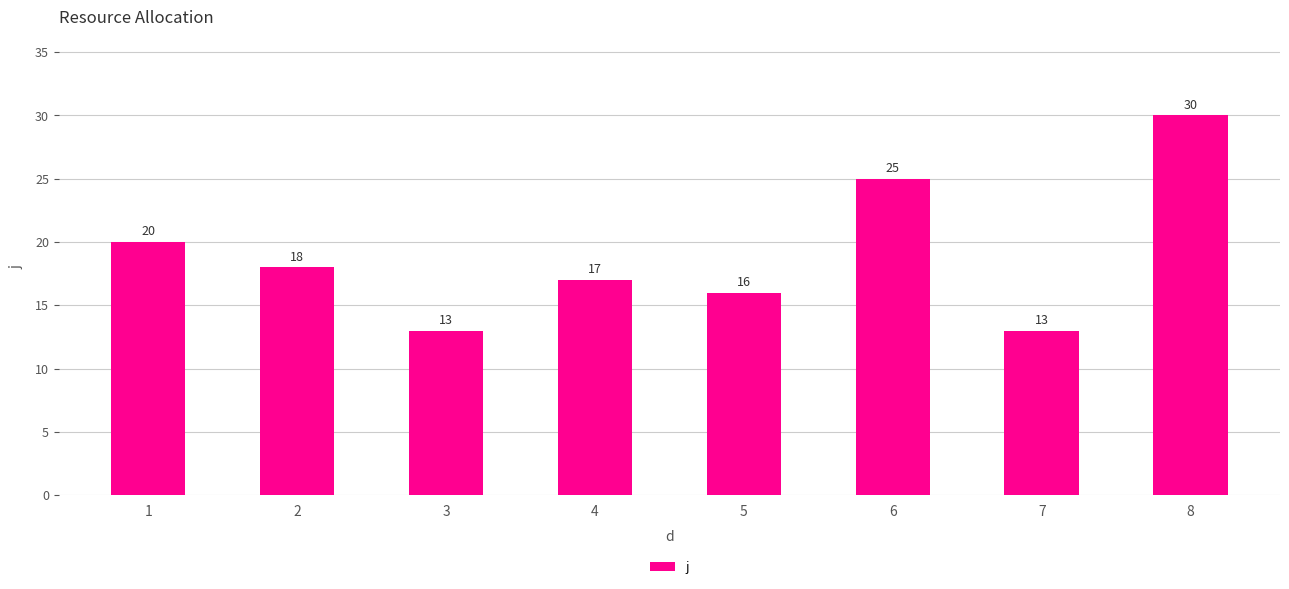

Count the number of categories in the chart.

8